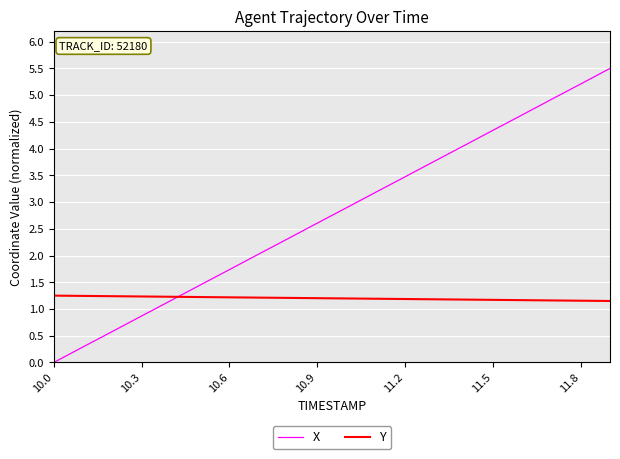

List the series in order of their peak value, highest first.

X, Y